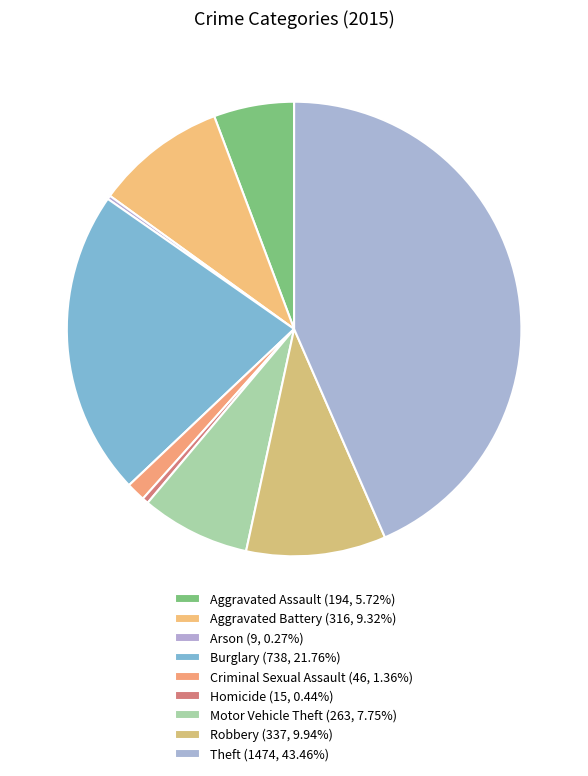

Rank the categories by value from highest to lowest.

Theft, Burglary, Robbery, Aggravated Battery, Motor Vehicle Theft, Aggravated Assault, Criminal Sexual Assault, Homicide, Arson